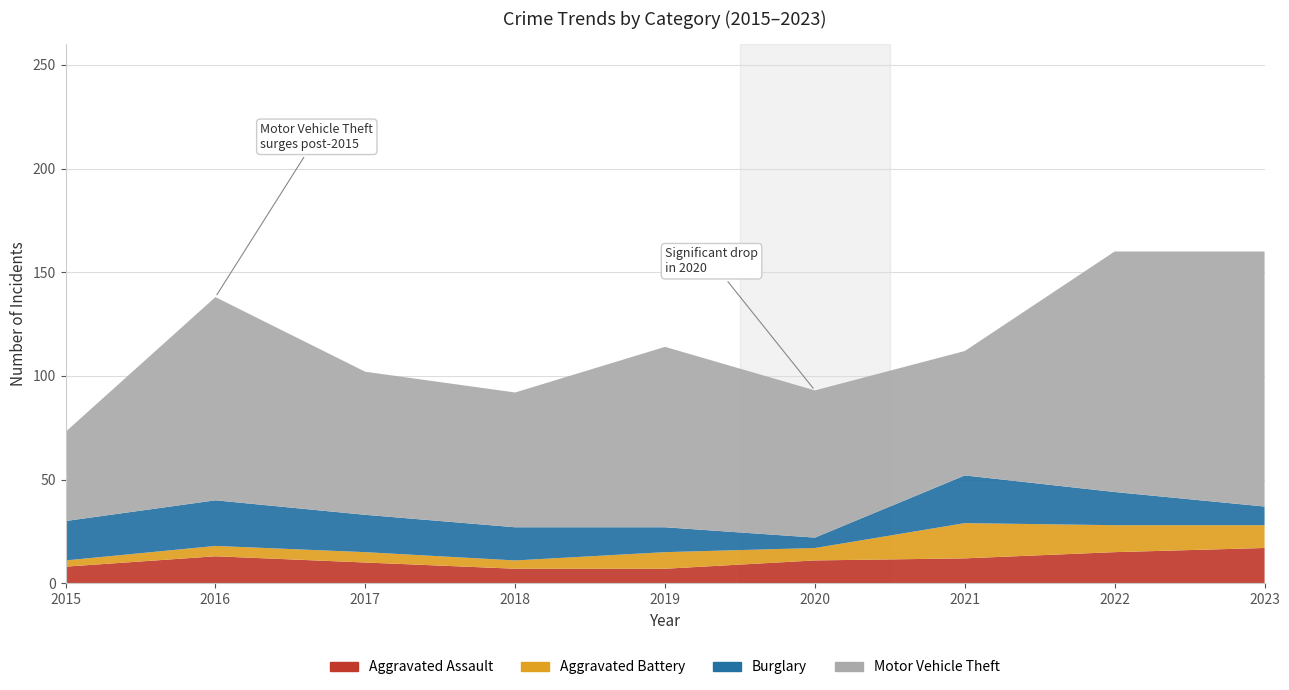

Reading right to left, list all the values displayed in this chart.

Aggravated Assault: 2023=17	2022=15	2021=12	2020=11	2019=7	2018=7	2017=10	2016=13	2015=8
Aggravated Battery: 2023=11	2022=13	2021=17	2020=6	2019=8	2018=4	2017=5	2016=5	2015=3
Burglary: 2023=9	2022=16	2021=23	2020=5	2019=12	2018=16	2017=18	2016=22	2015=19
Motor Vehicle Theft: 2023=123	2022=116	2021=60	2020=71	2019=87	2018=65	2017=69	2016=98	2015=43